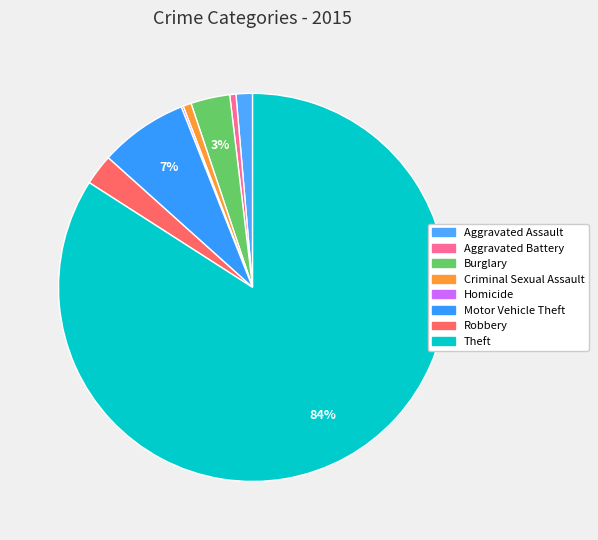

Is it true that Motor Vehicle Theft is 7% of the pie?

True